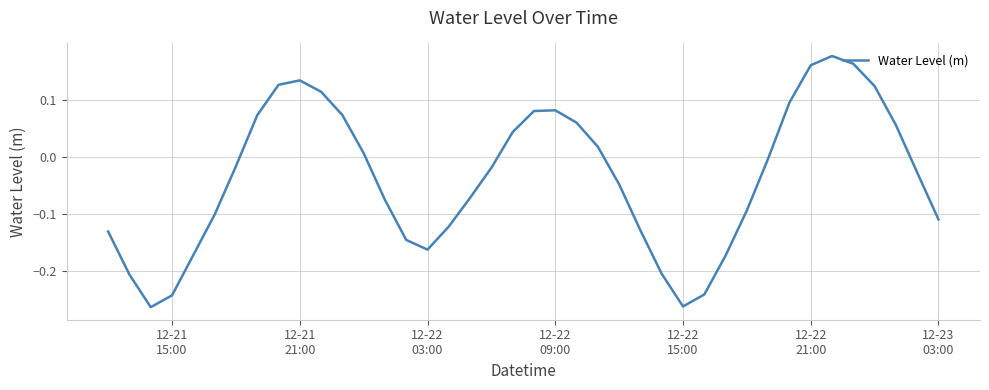

What is the difference between the maximum and minimum values?

0.4